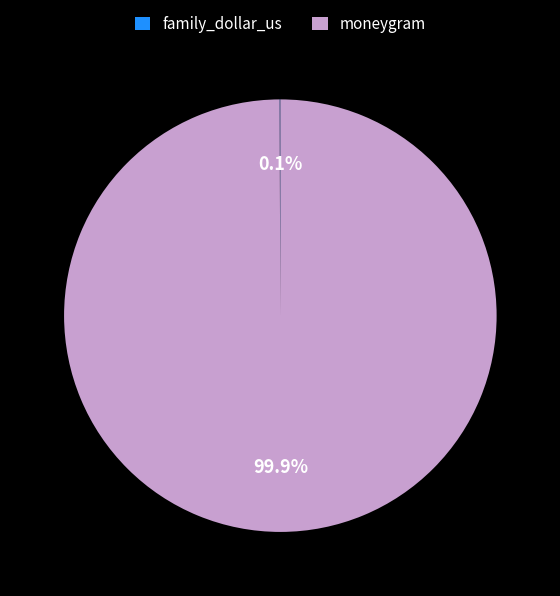

To the nearest percent, what is the difference between the largest and smallest slice percentages?

100%